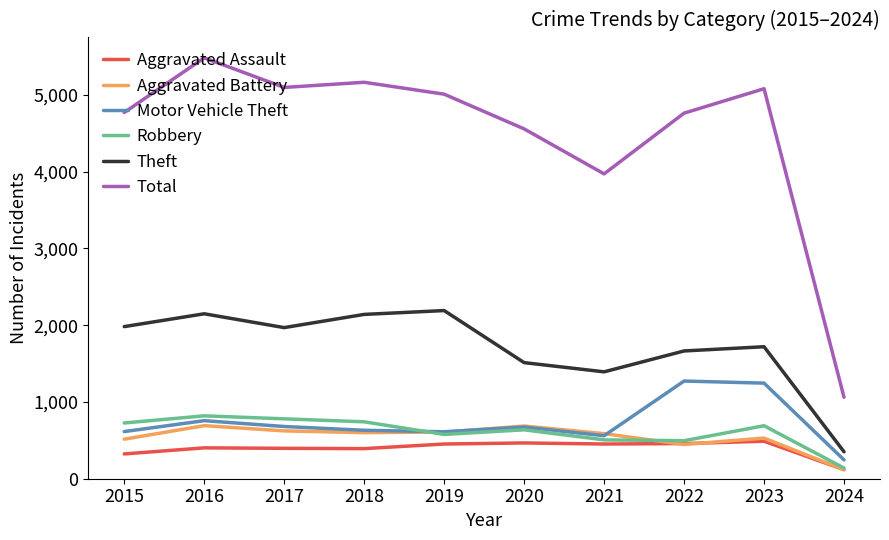

What is the difference between the second highest and minimum values in the Aggravated Assault series?

348